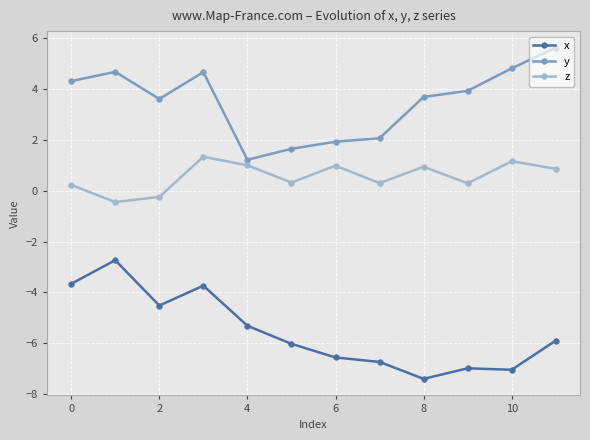

True or false: z and y cross at least once.

False